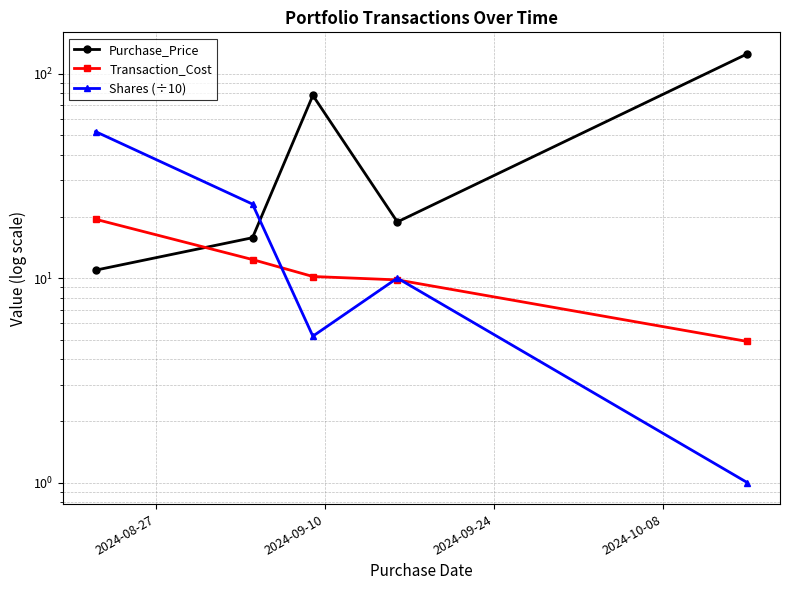

The Shares (÷10) series shows 19.1 at 2024-08-27. True or false?

False